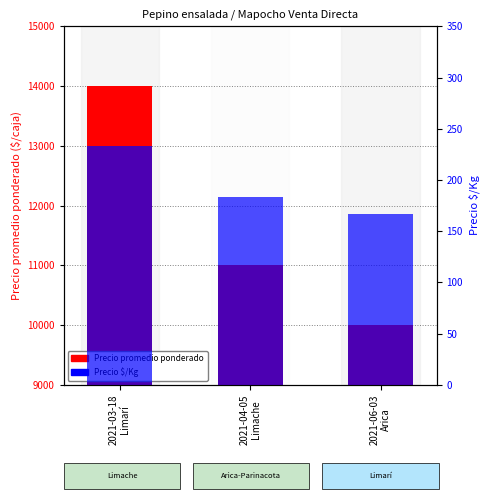

Which series changed the most between 2021-04-05
Limache and 2021-06-03
Arica?

Precio promedio ponderado